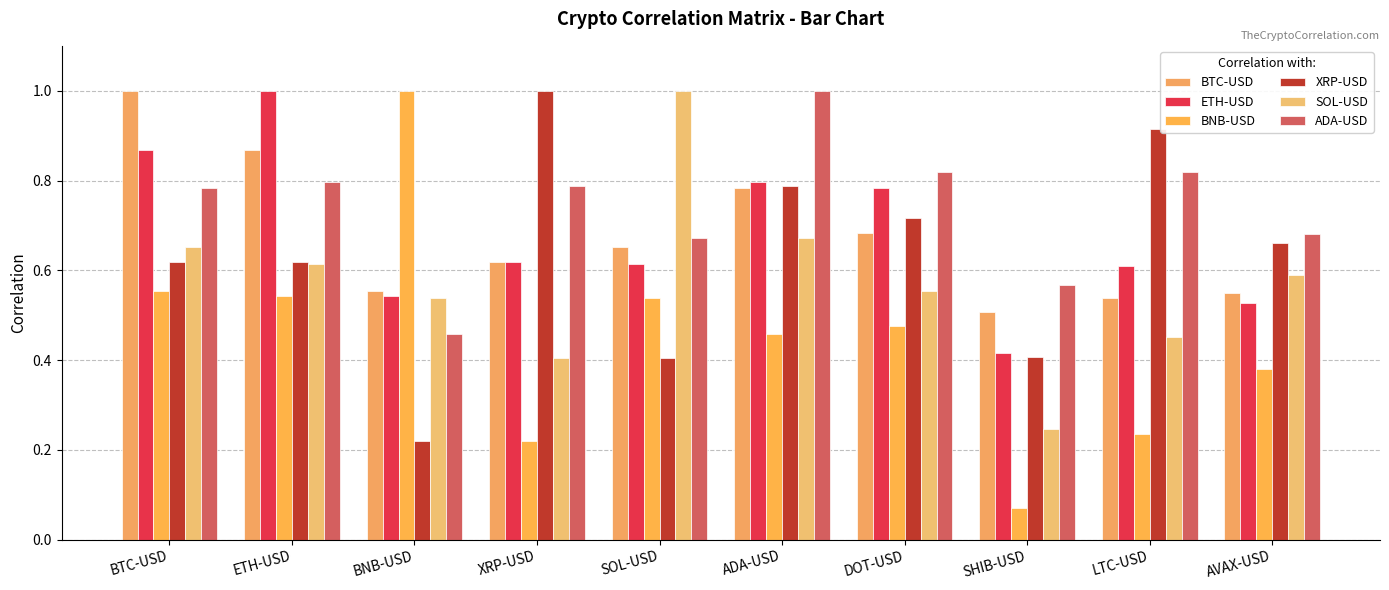

What is the total value across all series at SHIB-USD?

2.2